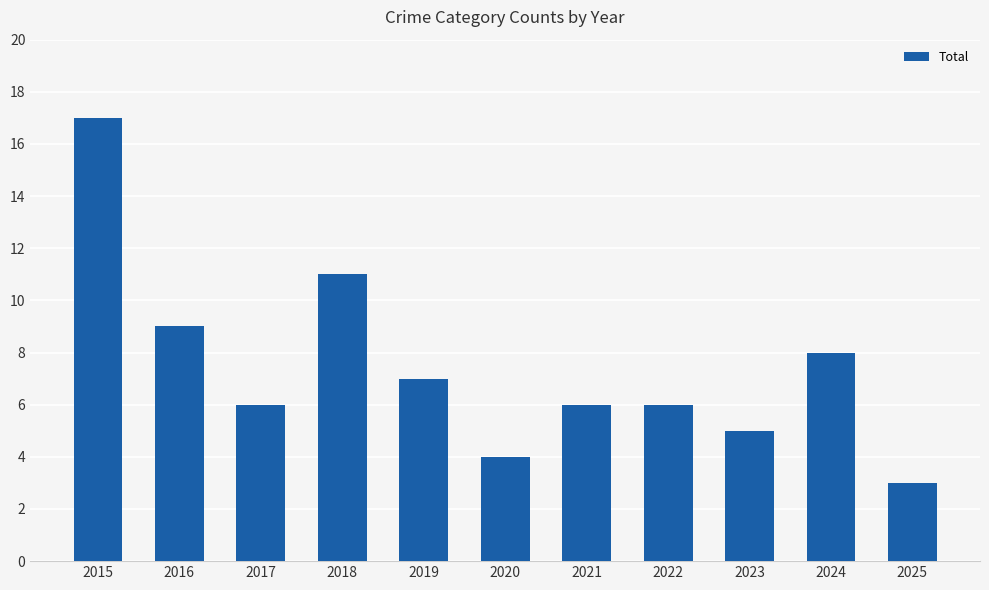

What is the smallest value displayed?

3